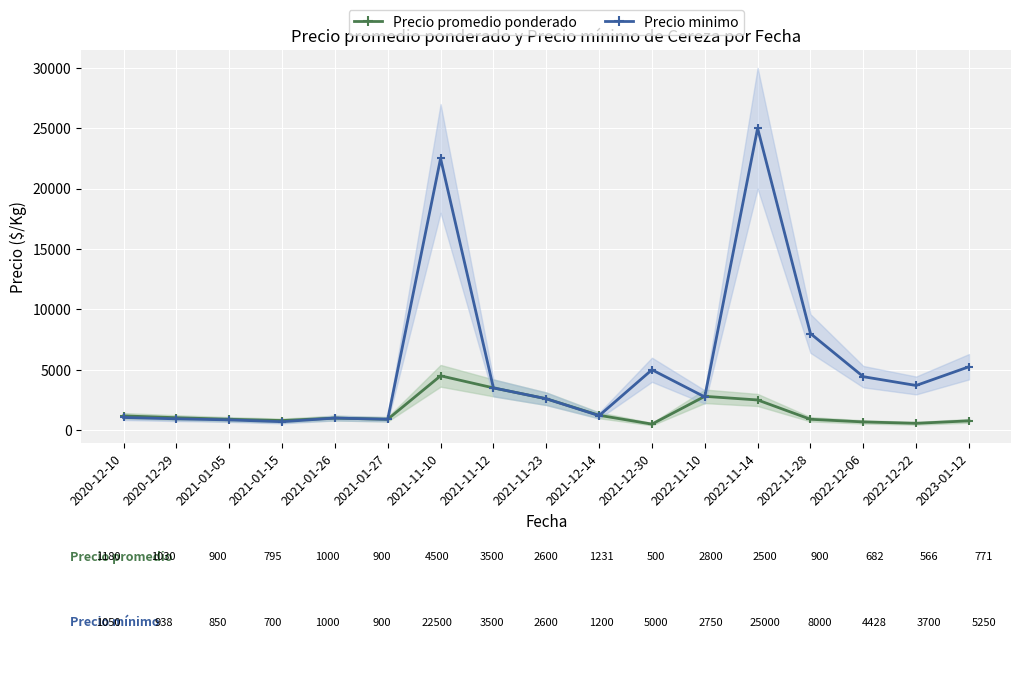

What is the difference between the Precio minimo values at 2021-12-30 and 2021-01-27?

4100